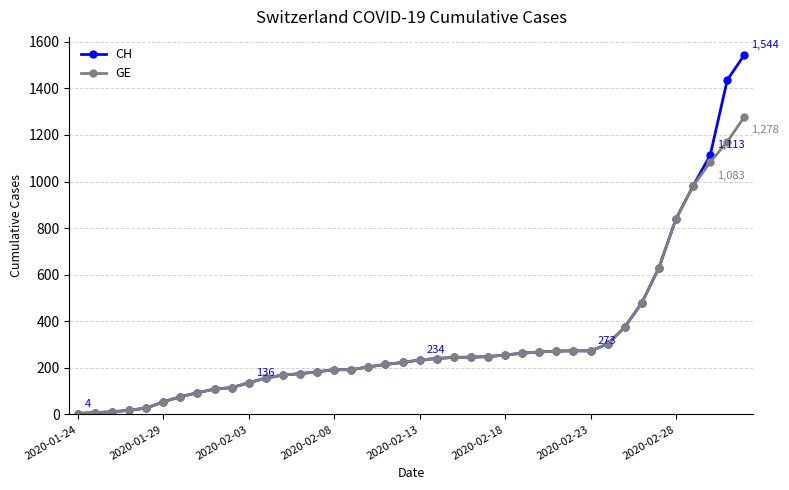

Which series has the largest range (max minus min)?

CH